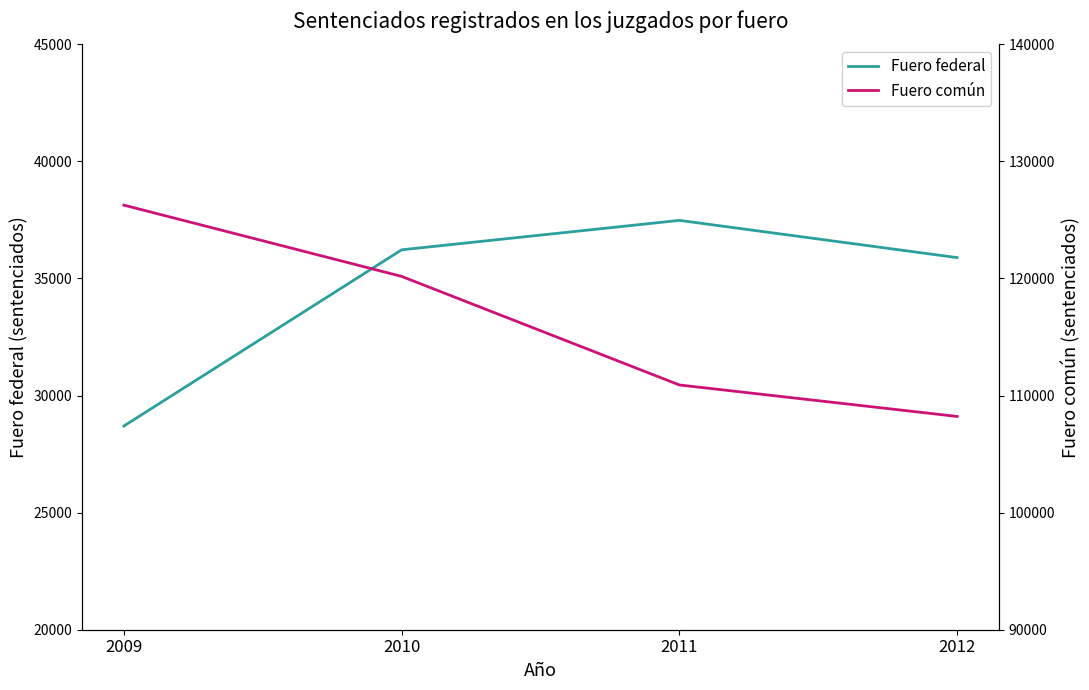

How many lines are shown in the chart?

2